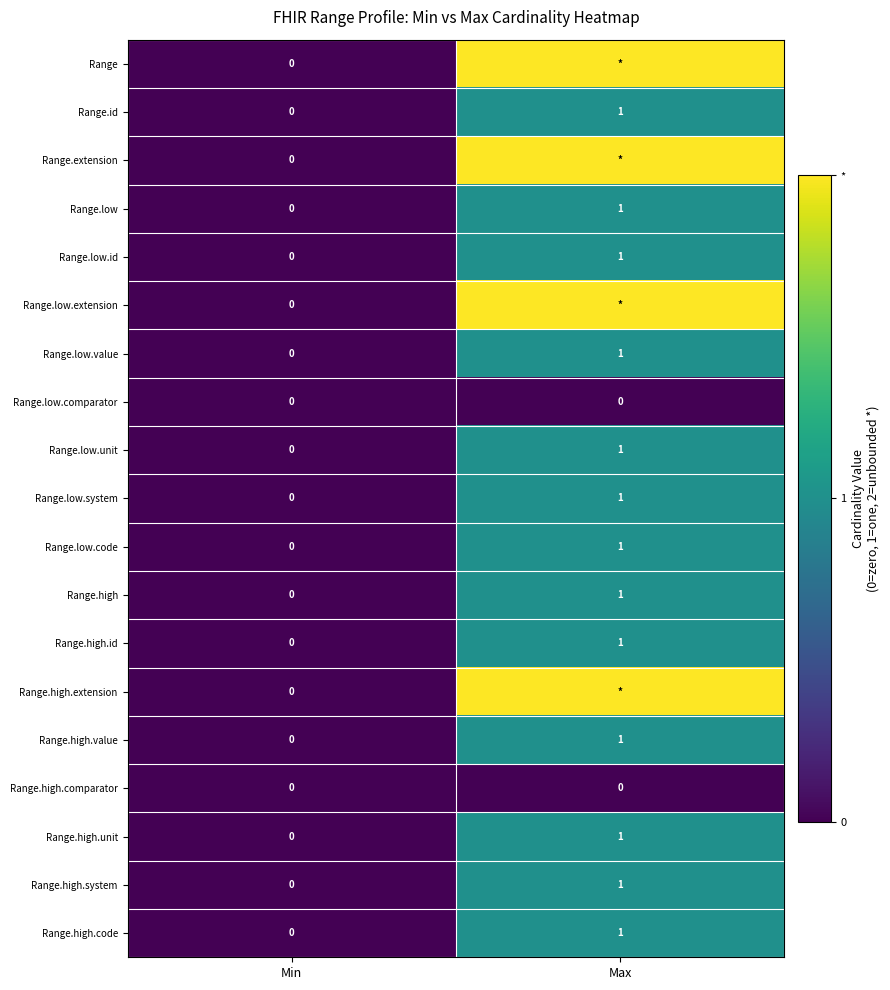

What is the greatest value displayed?

2